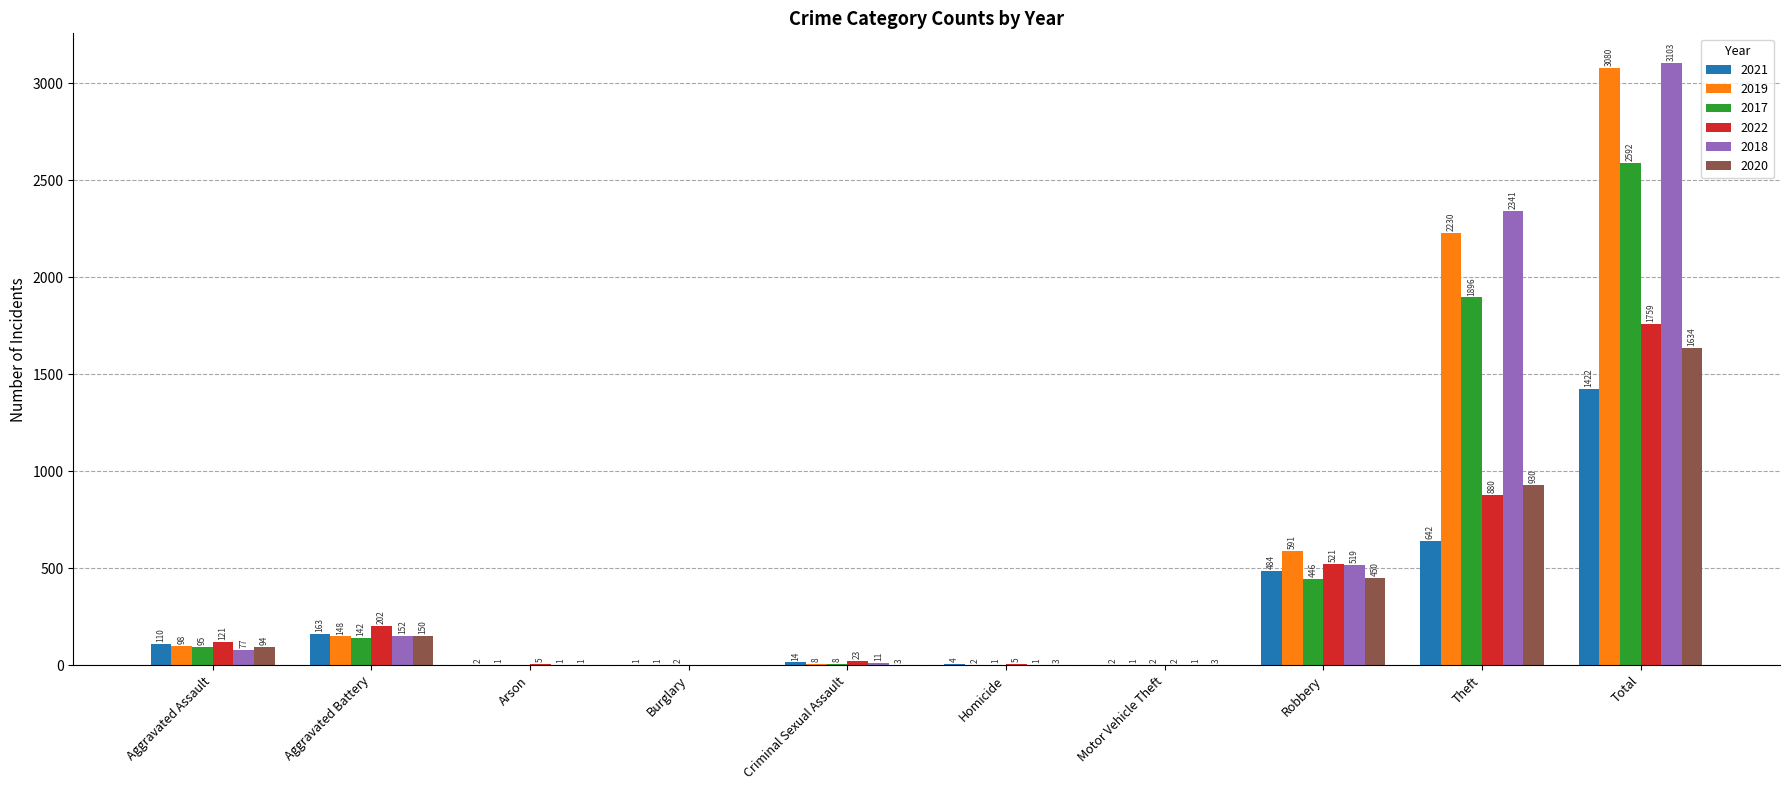

At which label is 2022 closest to 879?

Theft